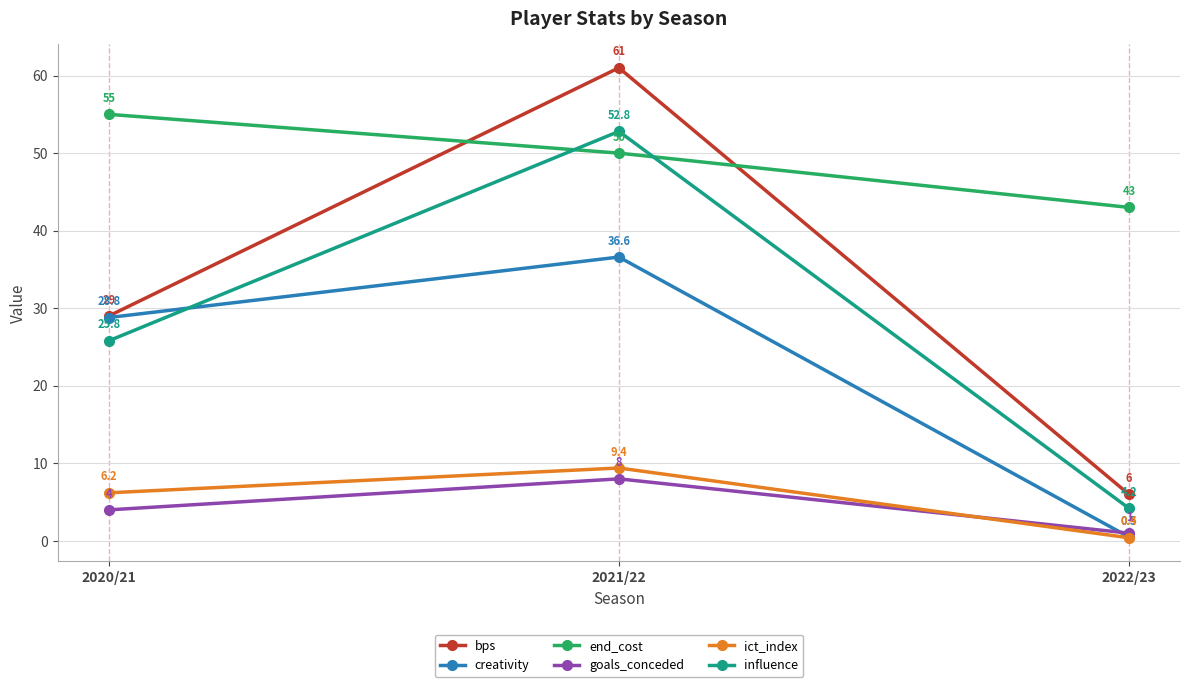

What value does the end_cost series have at 2021/22?

50.0